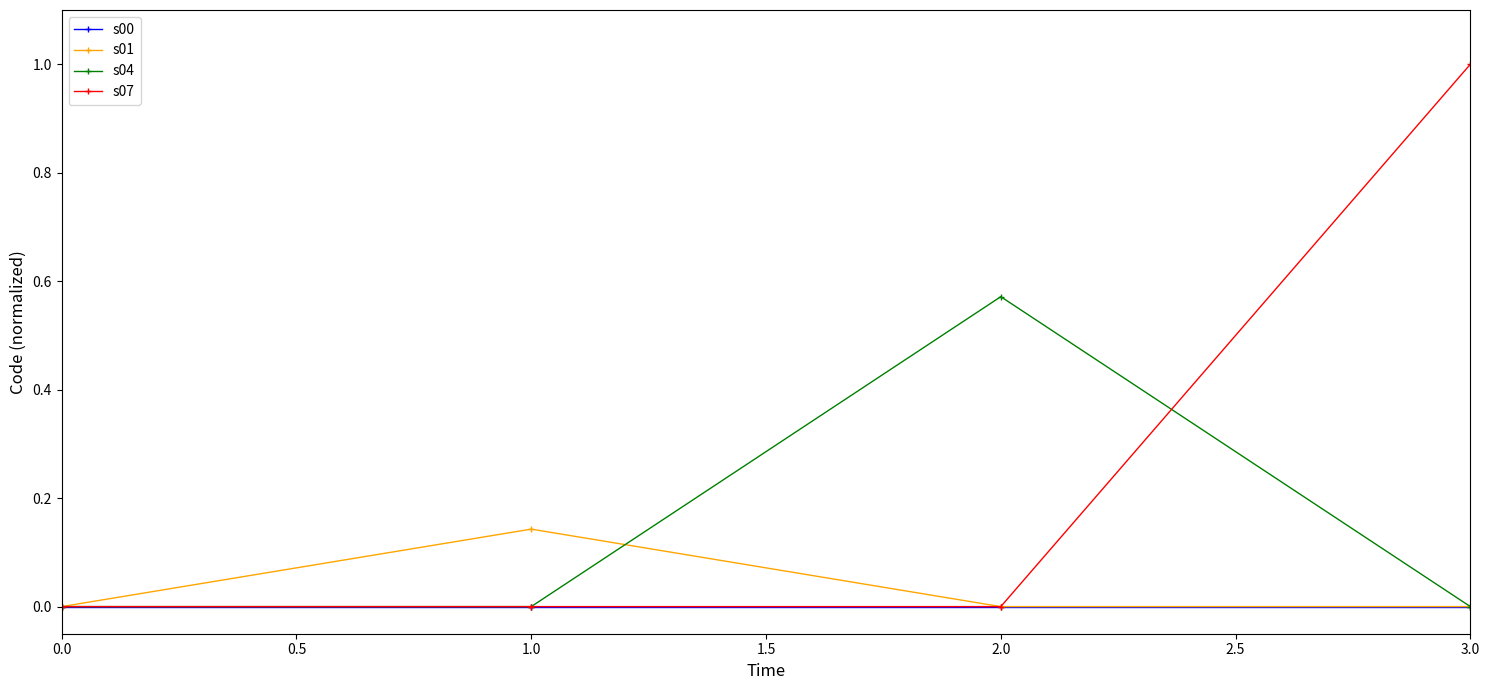

True or false: s07 and s04 intersect in this chart.

True